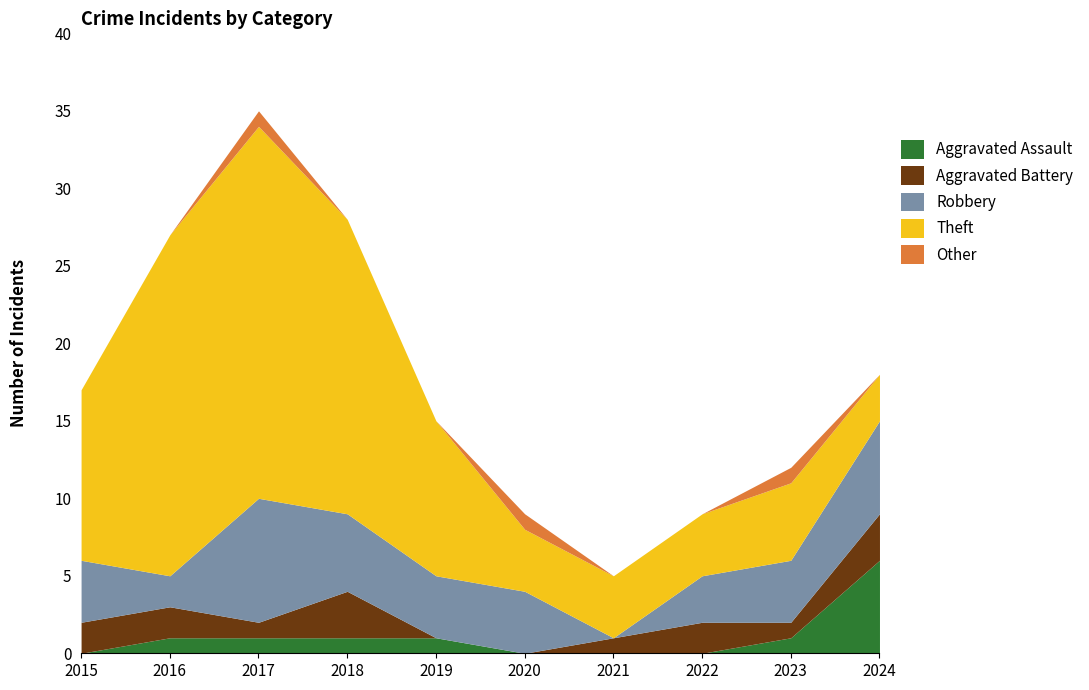

The Aggravated Battery series shows 1 at 2021. True or false?

True